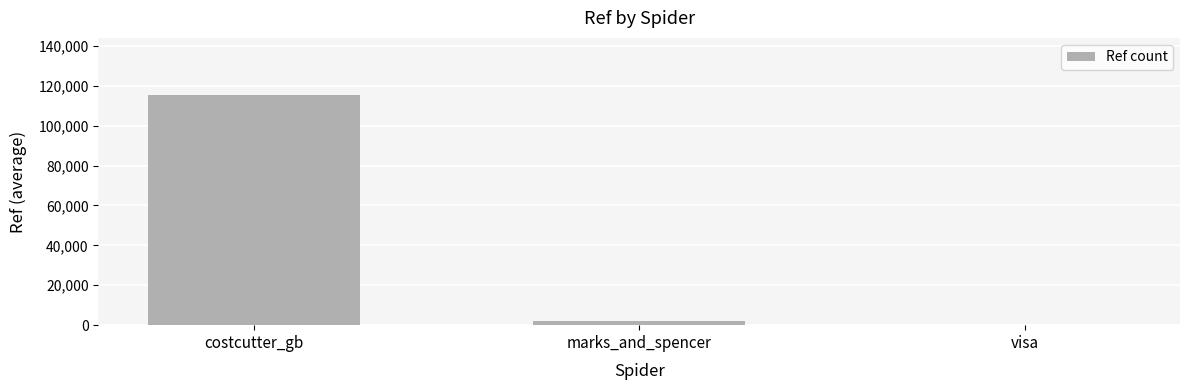

What is the maximum value shown in the chart?

115167